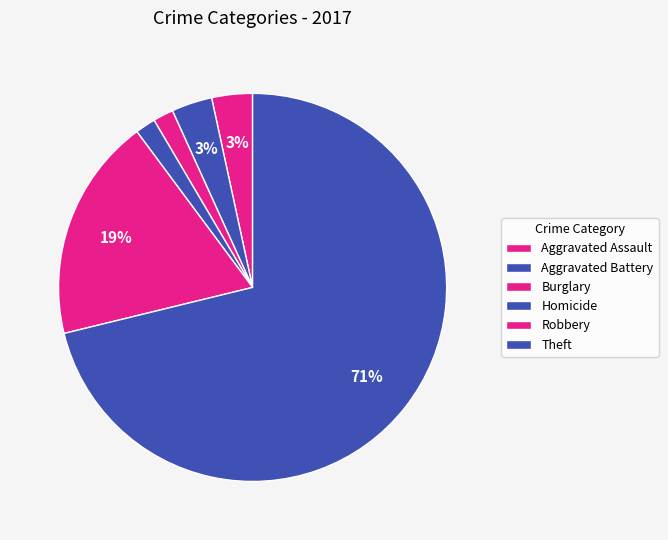

Do Aggravated Battery and Homicide together represent more than half of the pie?

No